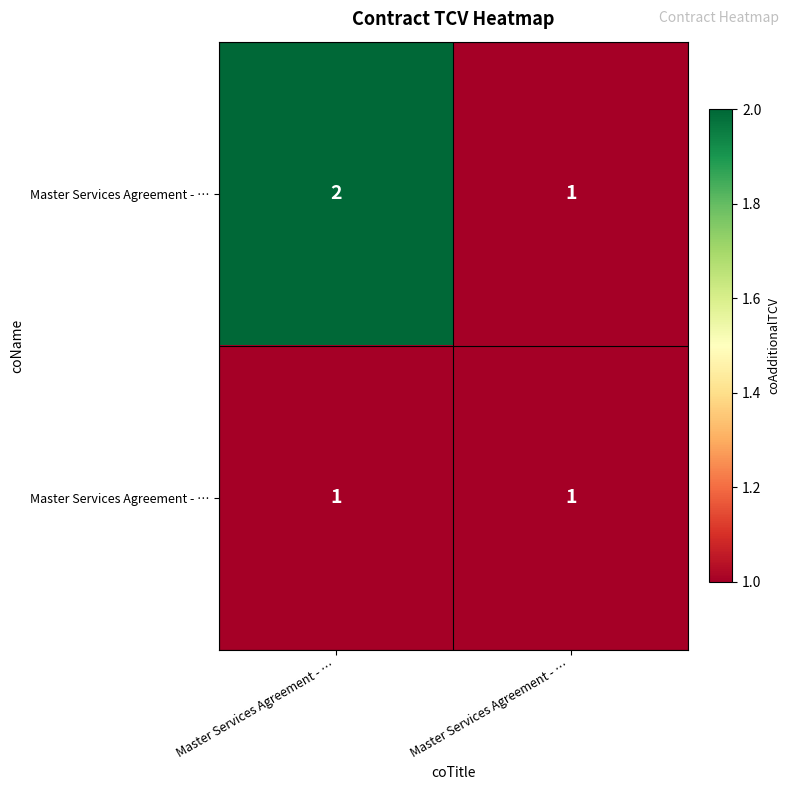

At how many categories does at least one series exceed 1?

1